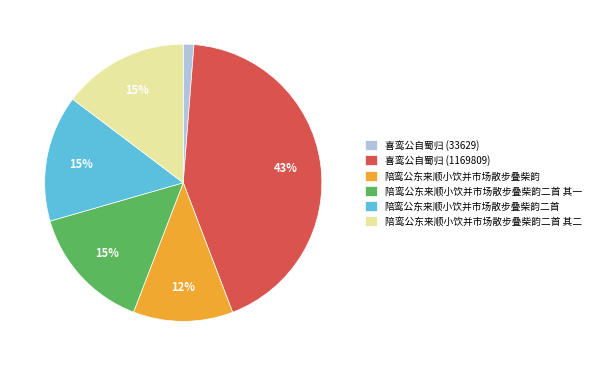

Combined, do 陪鸾公东来顺小饮并市场散步叠柴韵二首 其二 and 陪鸾公东来顺小饮并市场散步叠柴韵 account for over 50%?

No